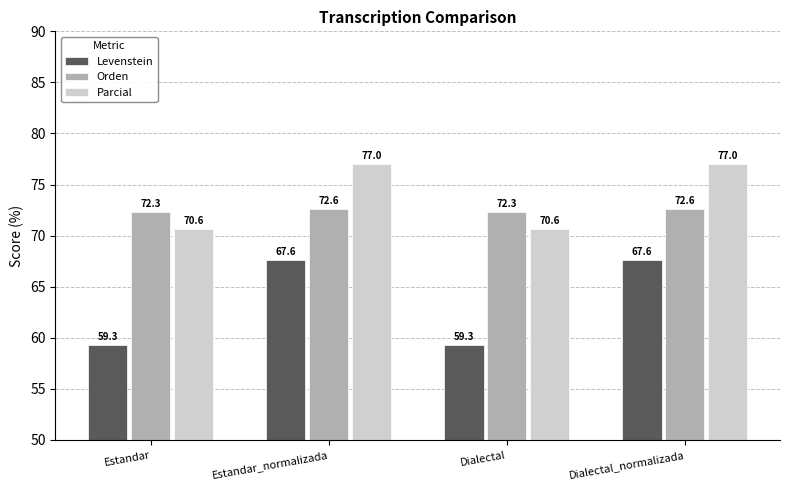

What position from the right is Dialectal?

2